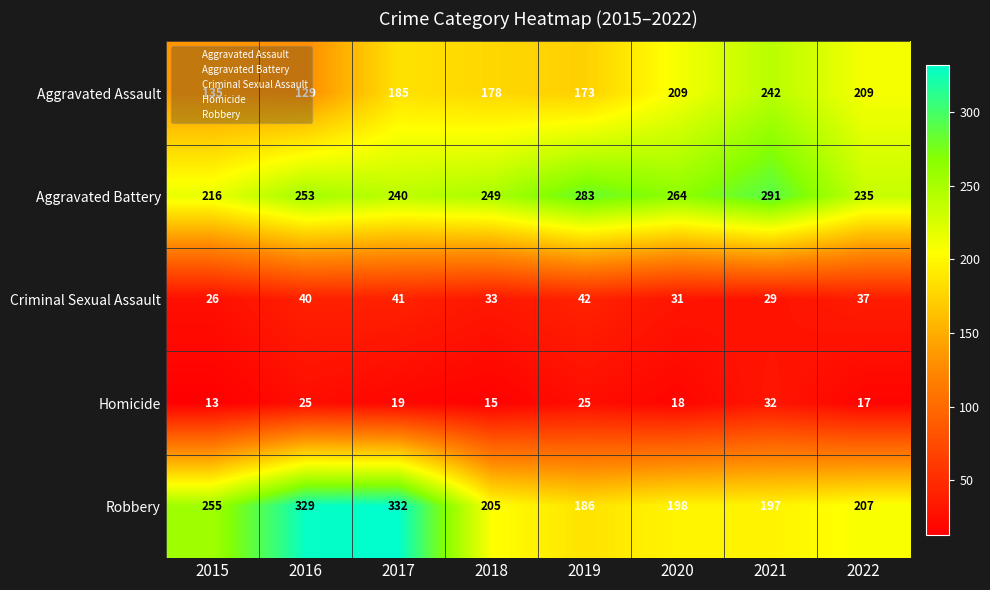

What is the sum of all Aggravated Assault values?

1460